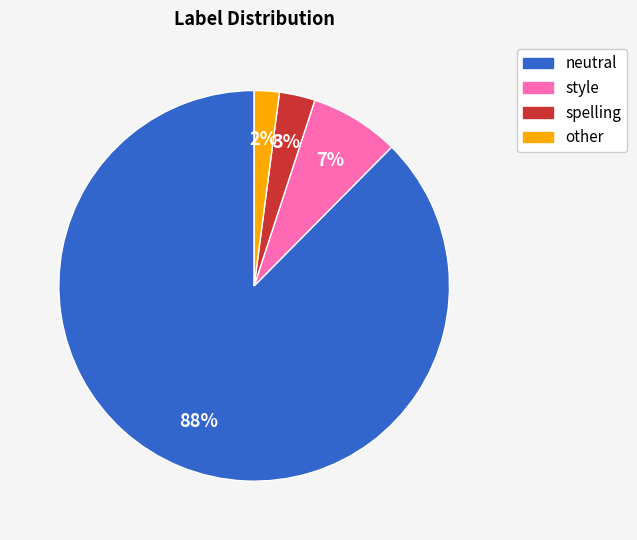

To the nearest percent, what is the average slice percentage?

25%